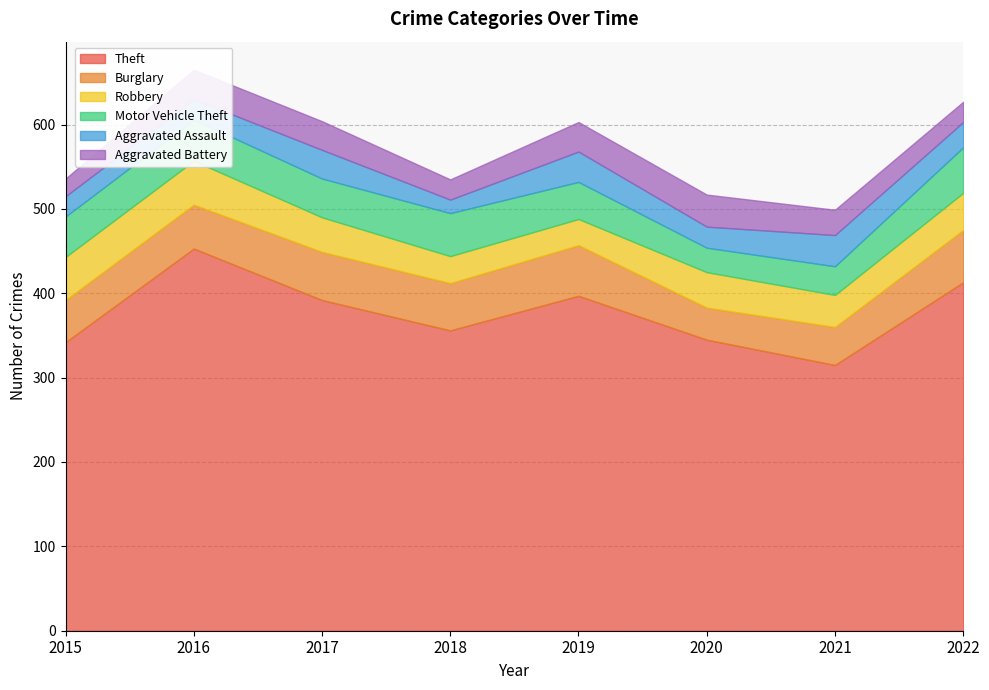

Is the value of Burglary at 2020 greater than the value of Theft at 2019?

No